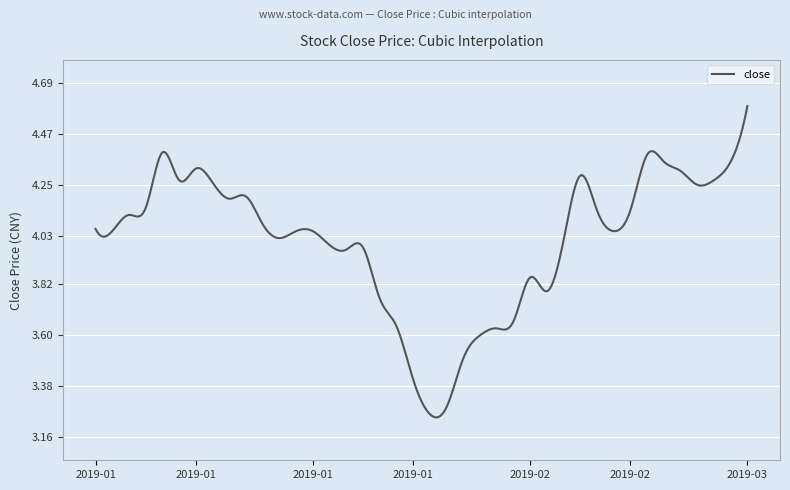

How many distinct data groups are displayed?

1